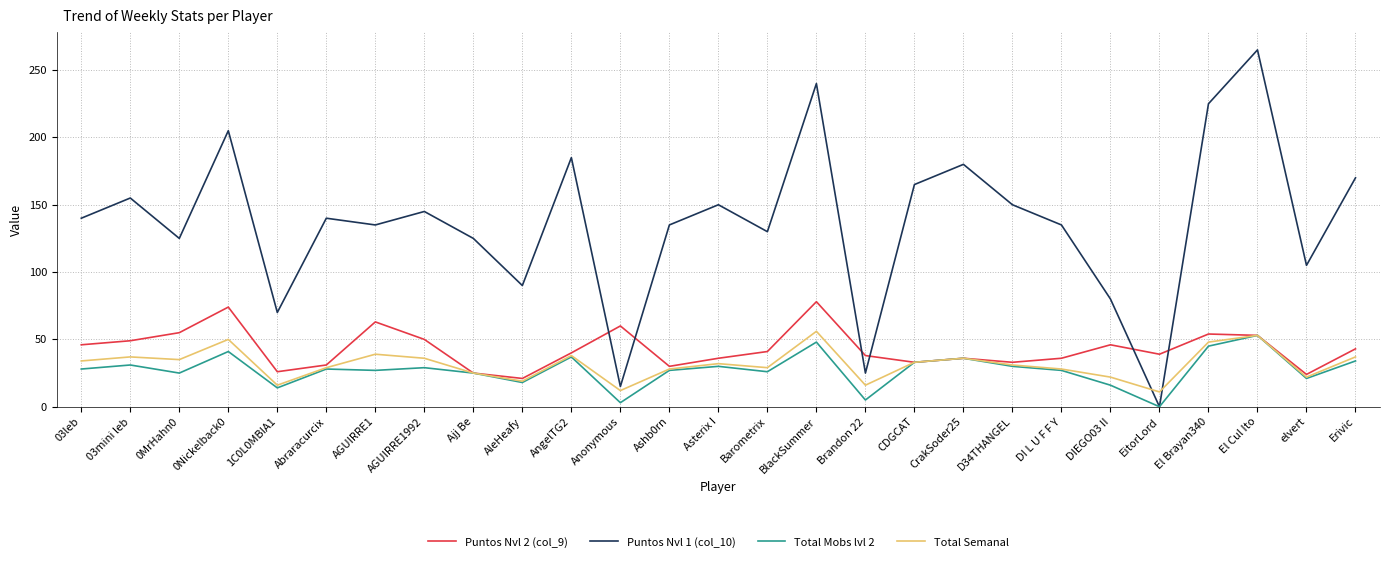

What is the total value across all series at Abraracurcix?

228